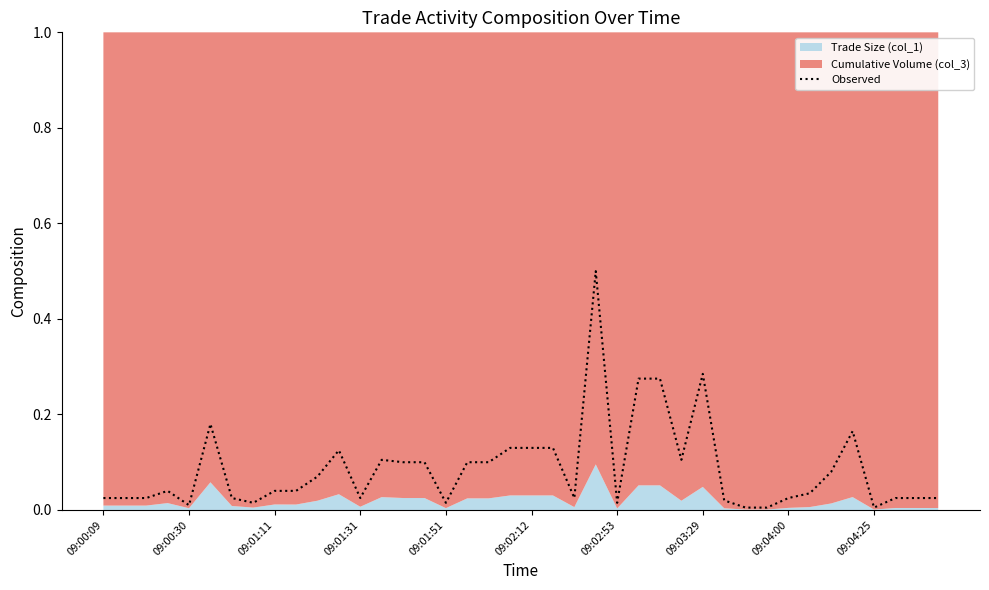

What is the maximum value for Observed?

0.5